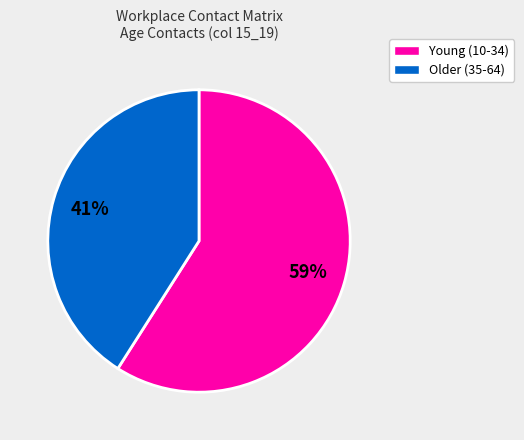

To the nearest percent, what portion does Older (35-64) represent?

41%